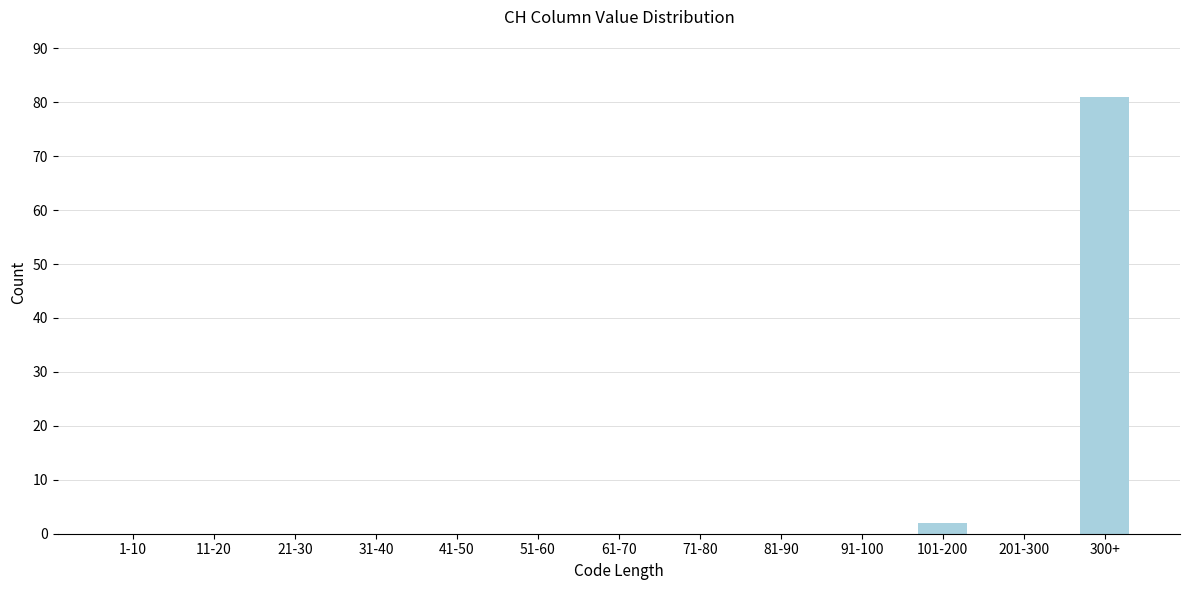

Reading right to left, extract all data points from this chart.

300+=81	201-300=0	101-200=2	91-100=0	81-90=0	71-80=0	61-70=0	51-60=0	41-50=0	31-40=0	21-30=0	11-20=0	1-10=0